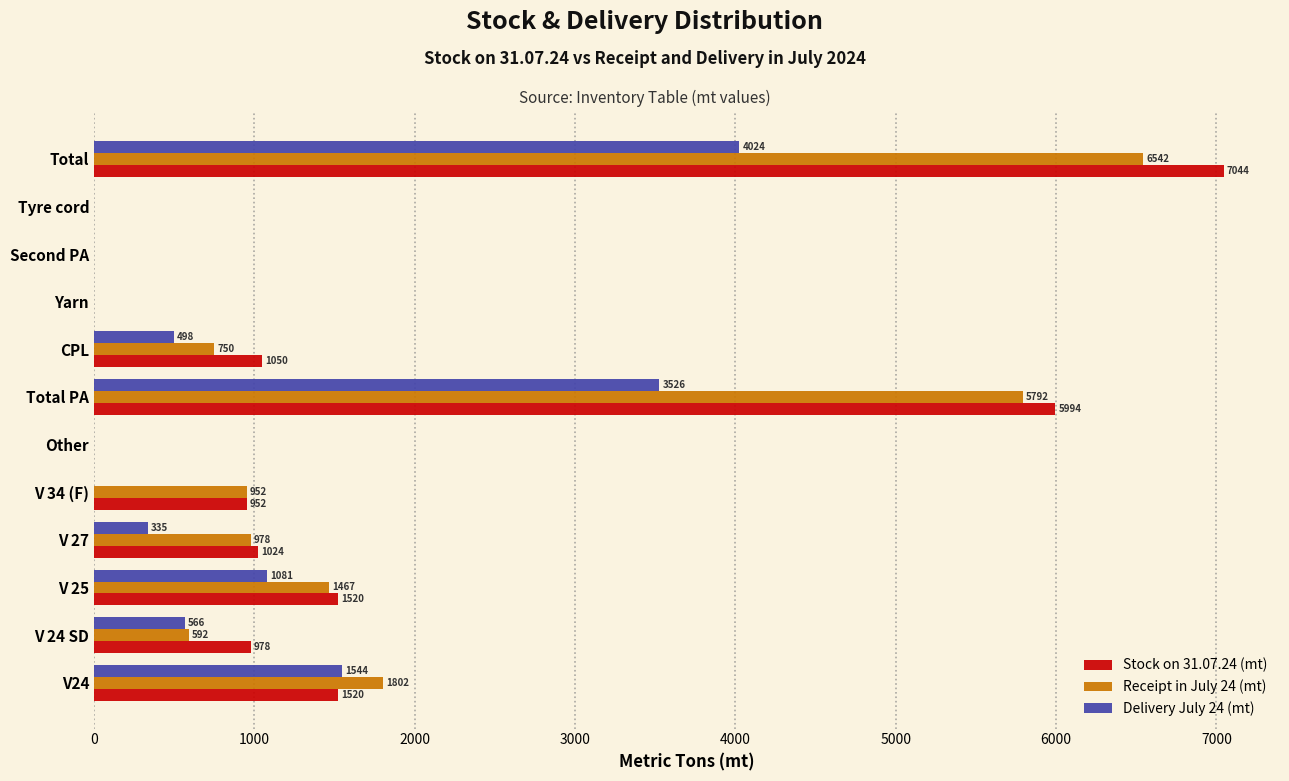

Is it true that Receipt in July 24 (mt) equals 0.0 at Tyre cord?

True